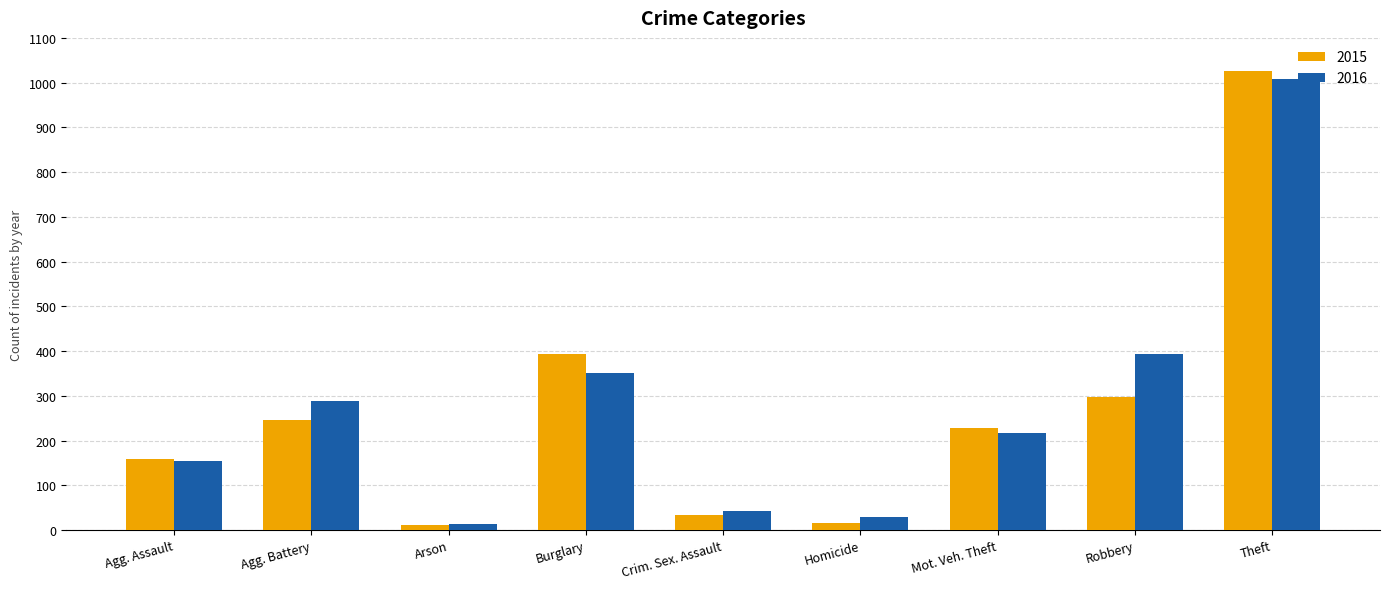

Does the chart contain stacked bars?

No